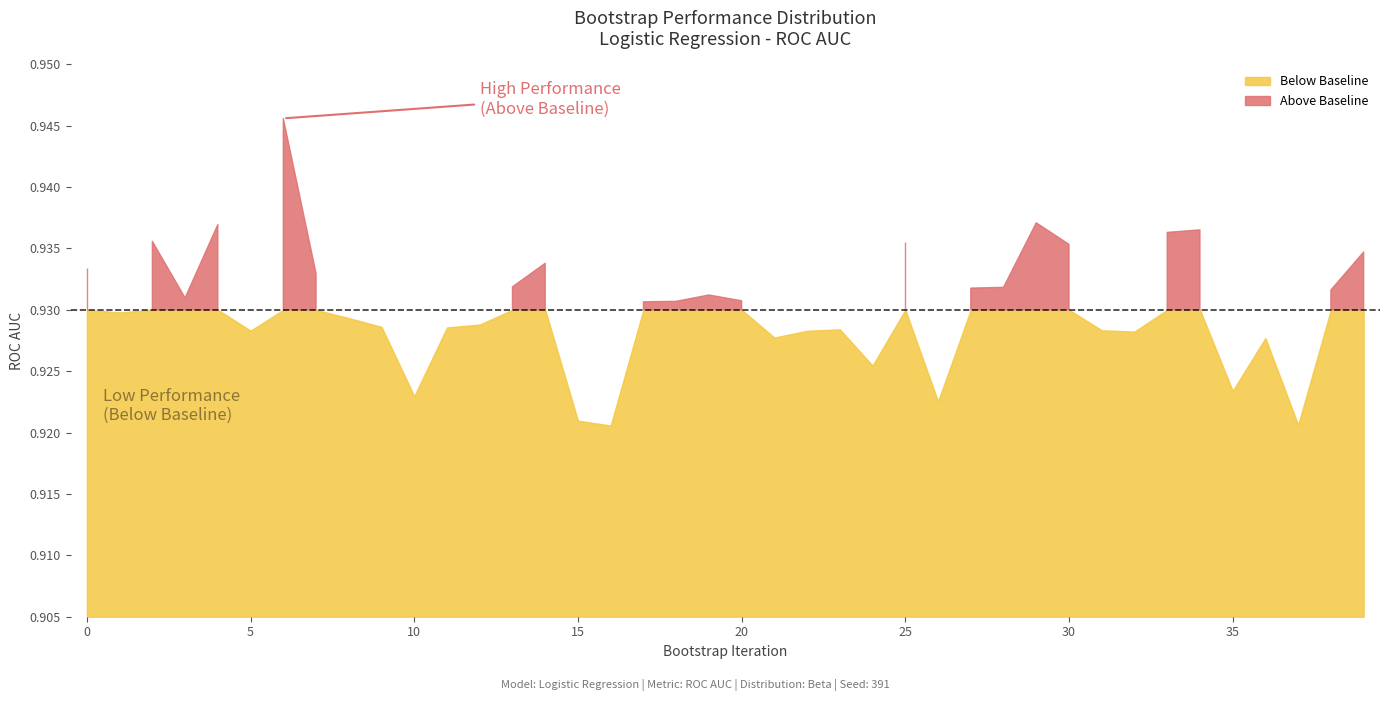

True or false: Bootstrap Index has a value of 8.0 at 8.

True